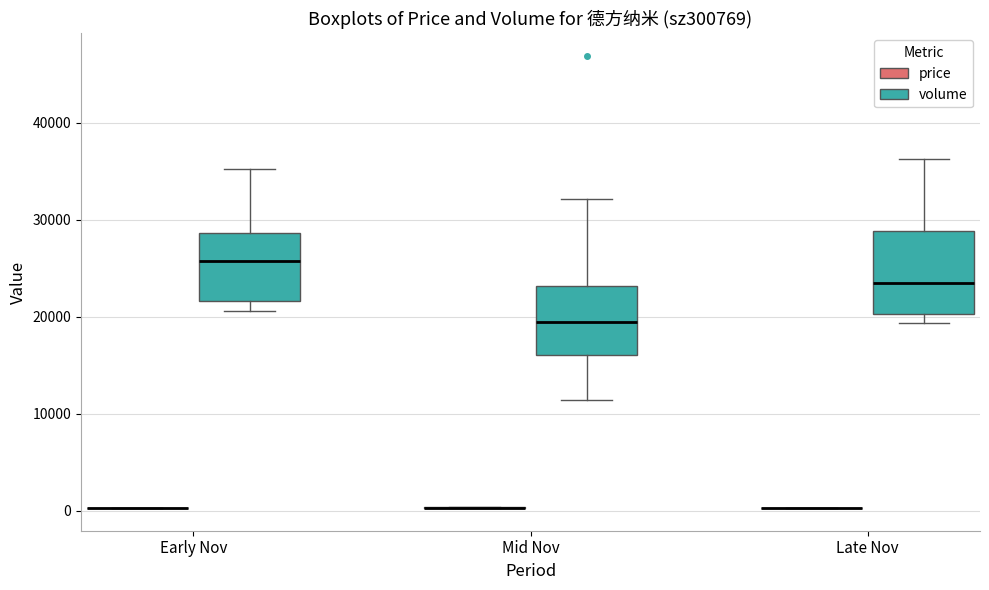

Reading left to right, transcribe this box plot: for each box, give where its median line is, the range the box spans, and where its two whiskers end, as read against the y-axis. The values are not printed on the chart, so give them approximately, as read against the axis.

Early Nov (price): box collapsed to a line at 0, whiskers 0 to 0
Early Nov (volume): median 26000, box 22000 to 29000, whiskers 21000 to 35000
Mid Nov (price): box collapsed to a line at 0, whiskers 0 to 0
Mid Nov (volume): median 19000, box 16000 to 23000, whiskers 11000 to 32000
Late Nov (price): box collapsed to a line at 0, whiskers 0 to 0
Late Nov (volume): median 24000, box 20000 to 29000, whiskers 19000 to 36000